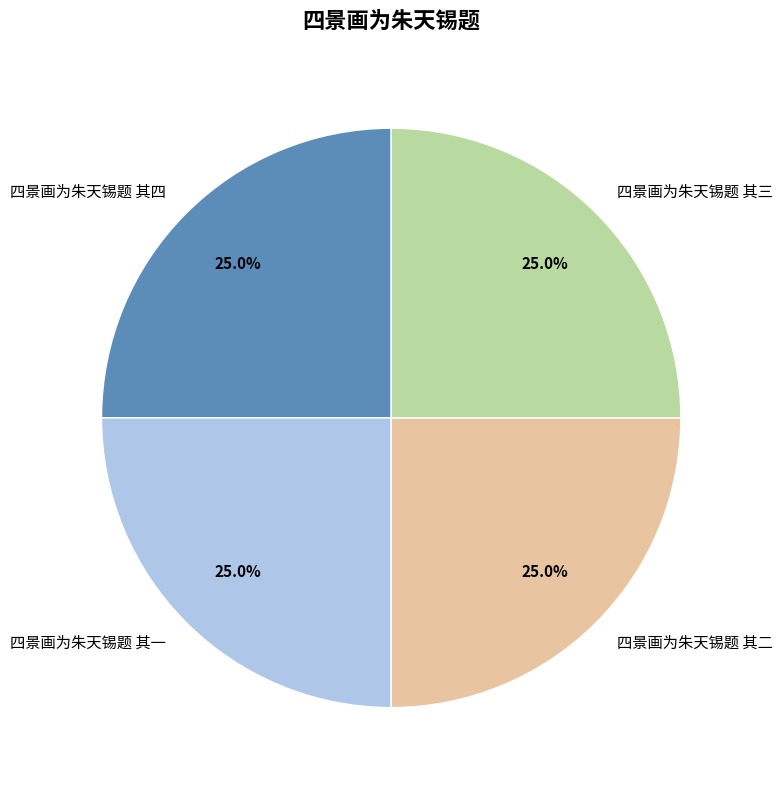

To the nearest percent, what portion does 四景画为朱天锡题 其三 represent?

25%